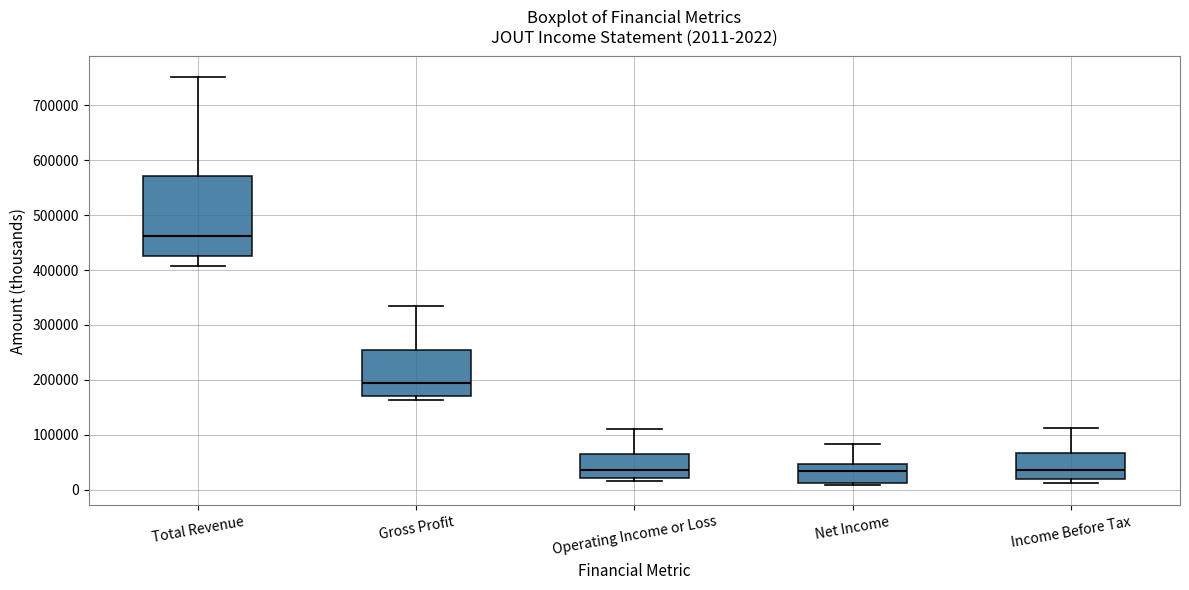

Which box is the tallest, from its lower edge to its upper edge?

Total Revenue